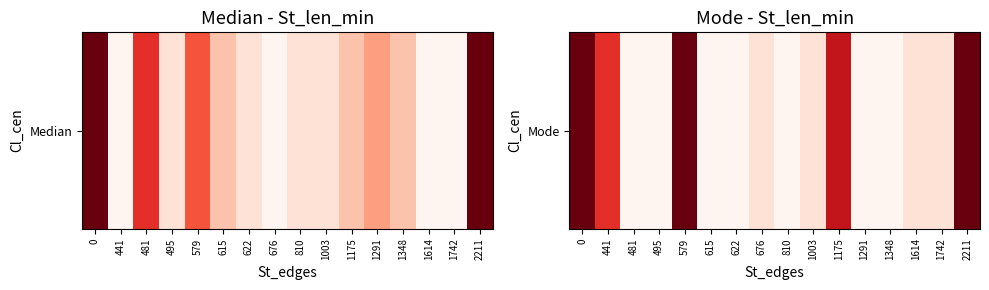

What is the change in value from 481 to 1614?

+1